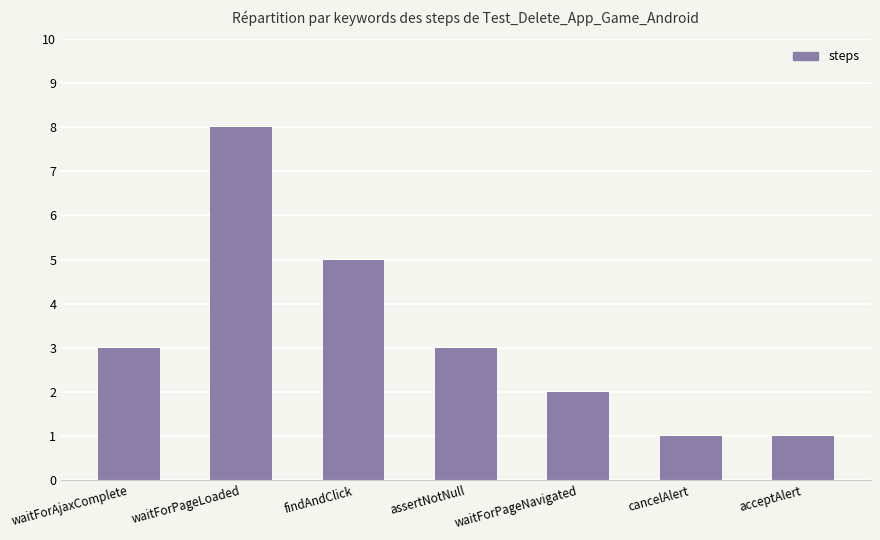

What is the average value?

3